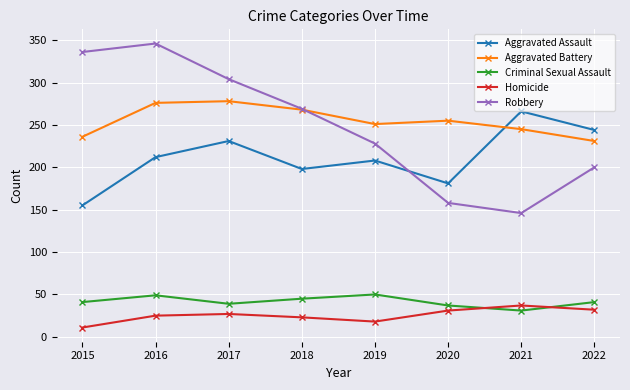

Is it true that Robbery equals 200 at 2022?

True